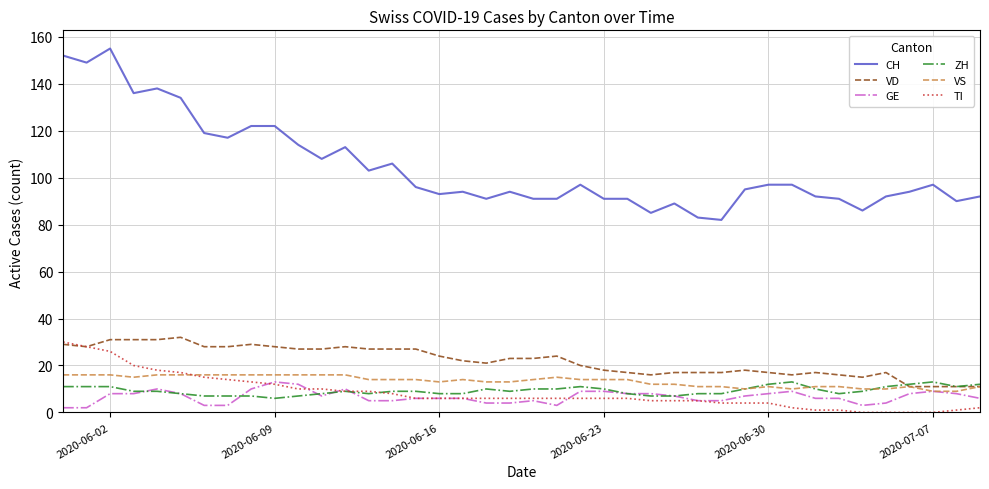

Which series has the largest total across all categories?

CH